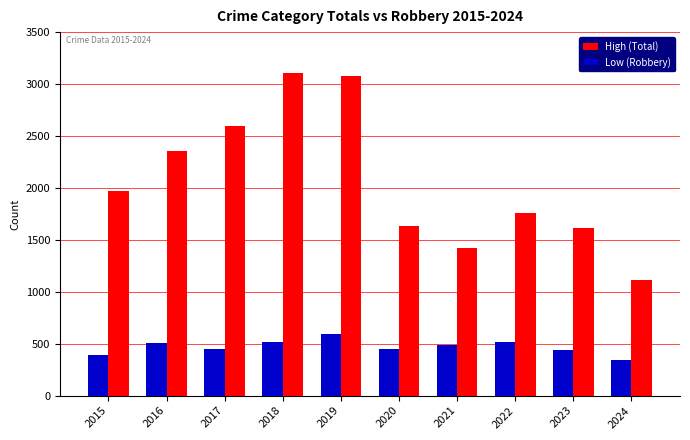

Which series changed the most between 2018 and 2023?

High (Total)